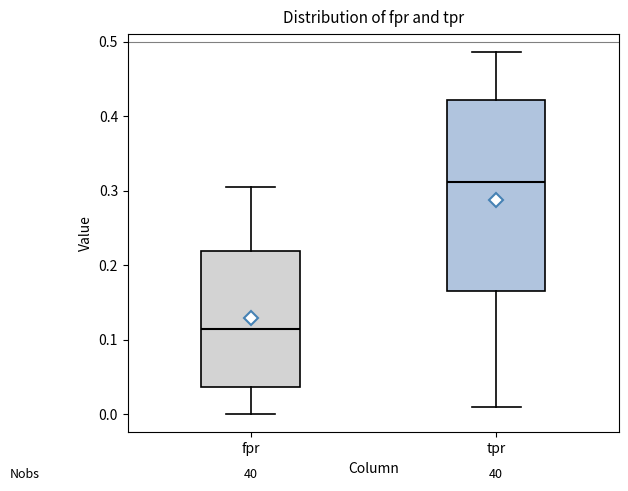

Where is the upper edge of the box for fpr on the y-axis? The values are not printed on the chart, so give them approximately, as read against the axis.

0.22